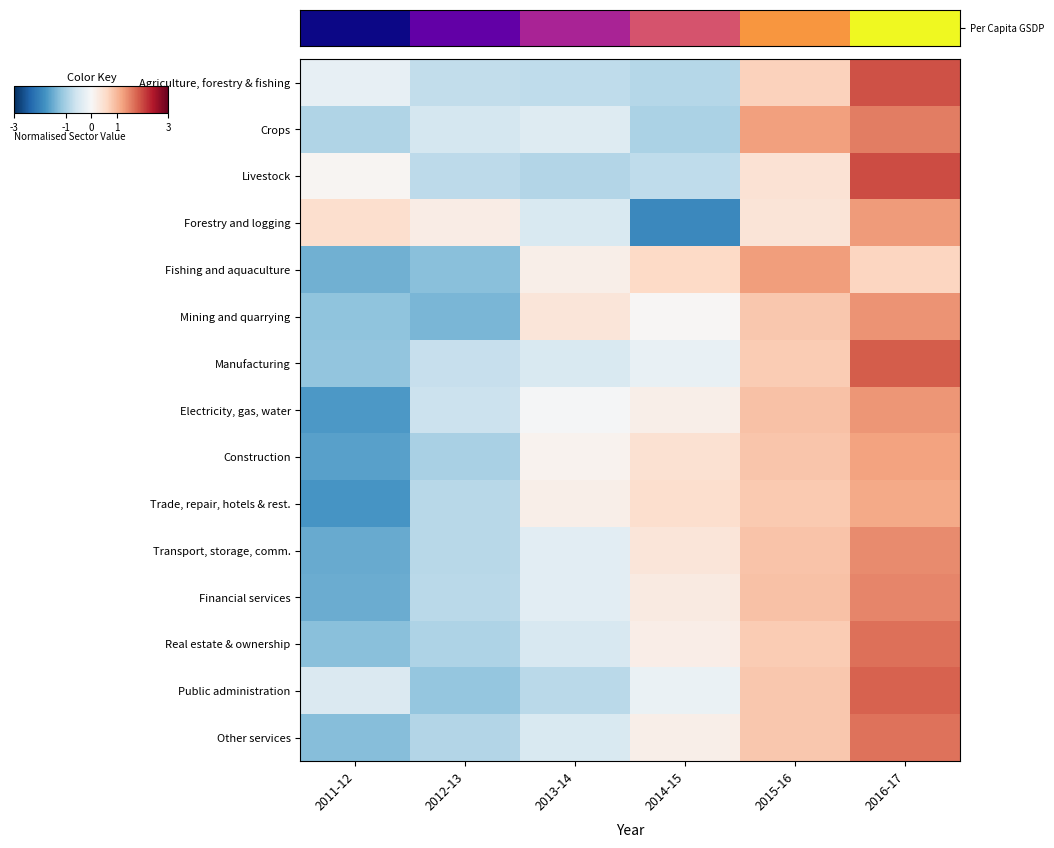

Between 2013-14 and 2014-15, which is larger?

2014-15